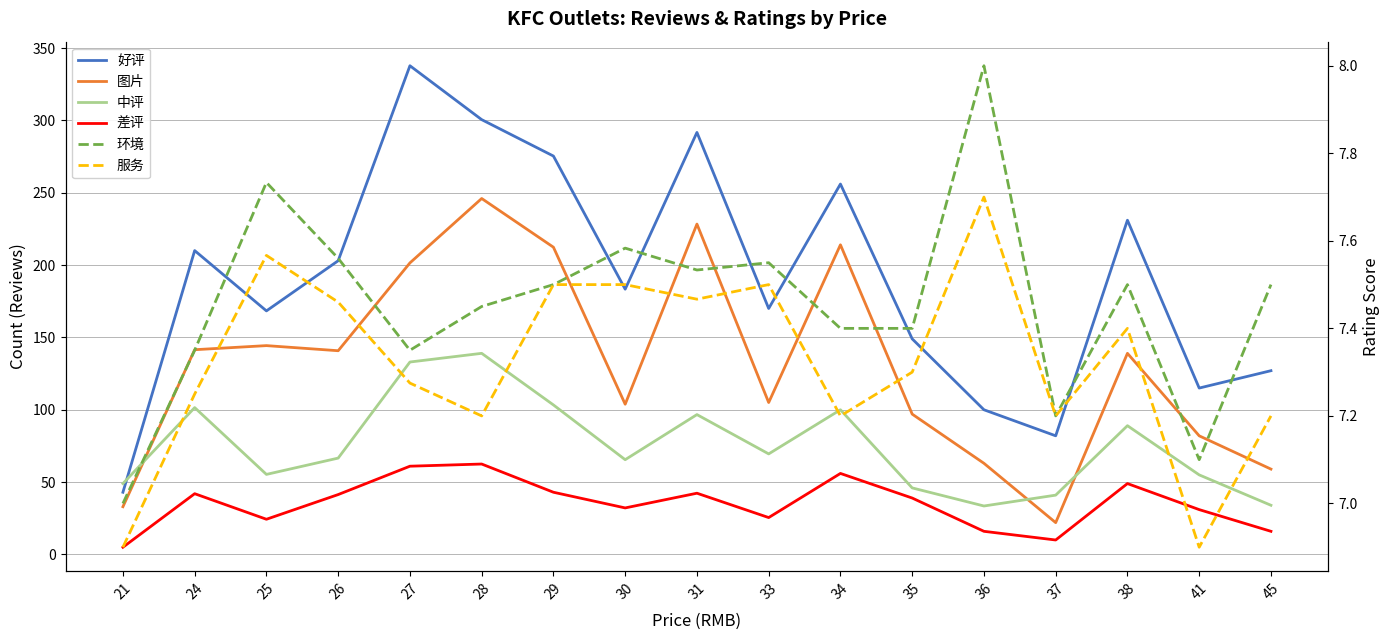

What are all the series names shown in the legend?

好评, 图片, 中评, 差评, 环境, 服务